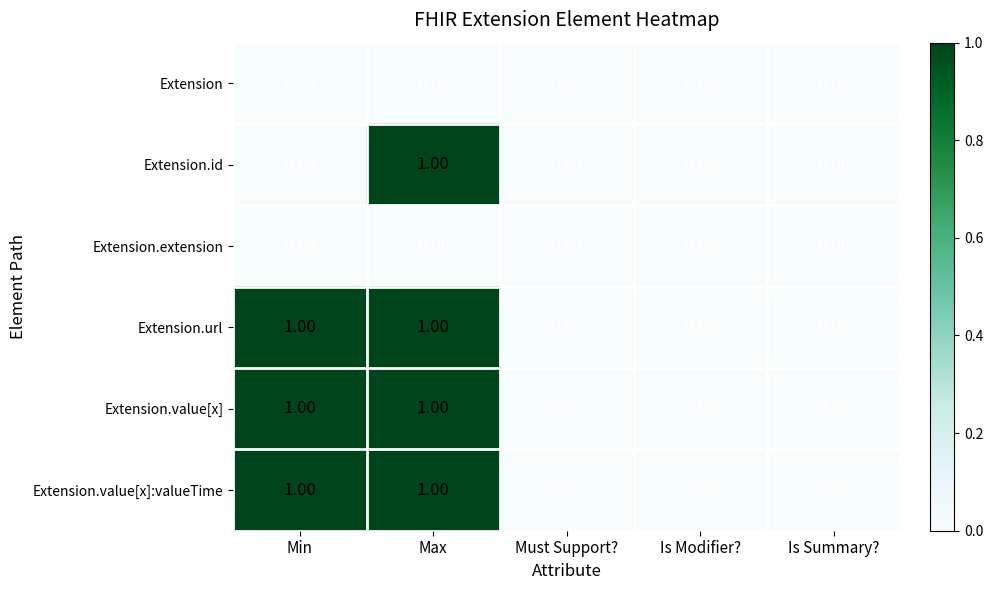

What is the total value across all series at Max?

4